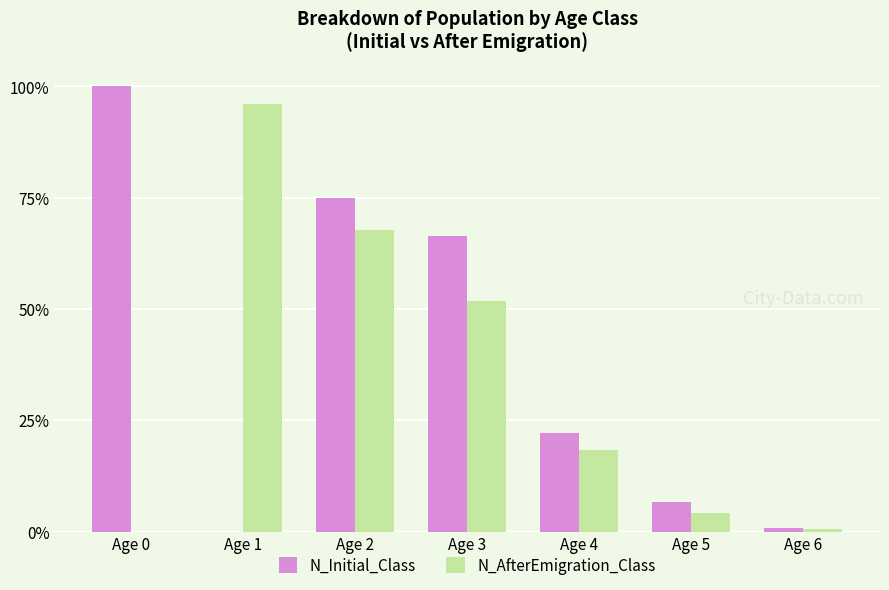

Which series has the widest spread of values?

N_Initial_Class